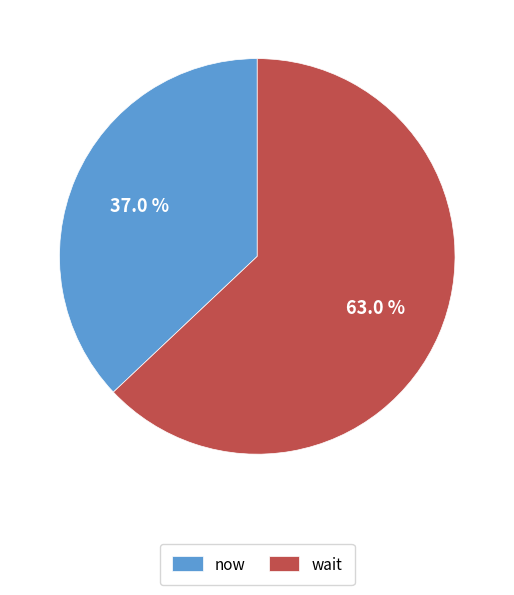

Which slice is the smallest?

now